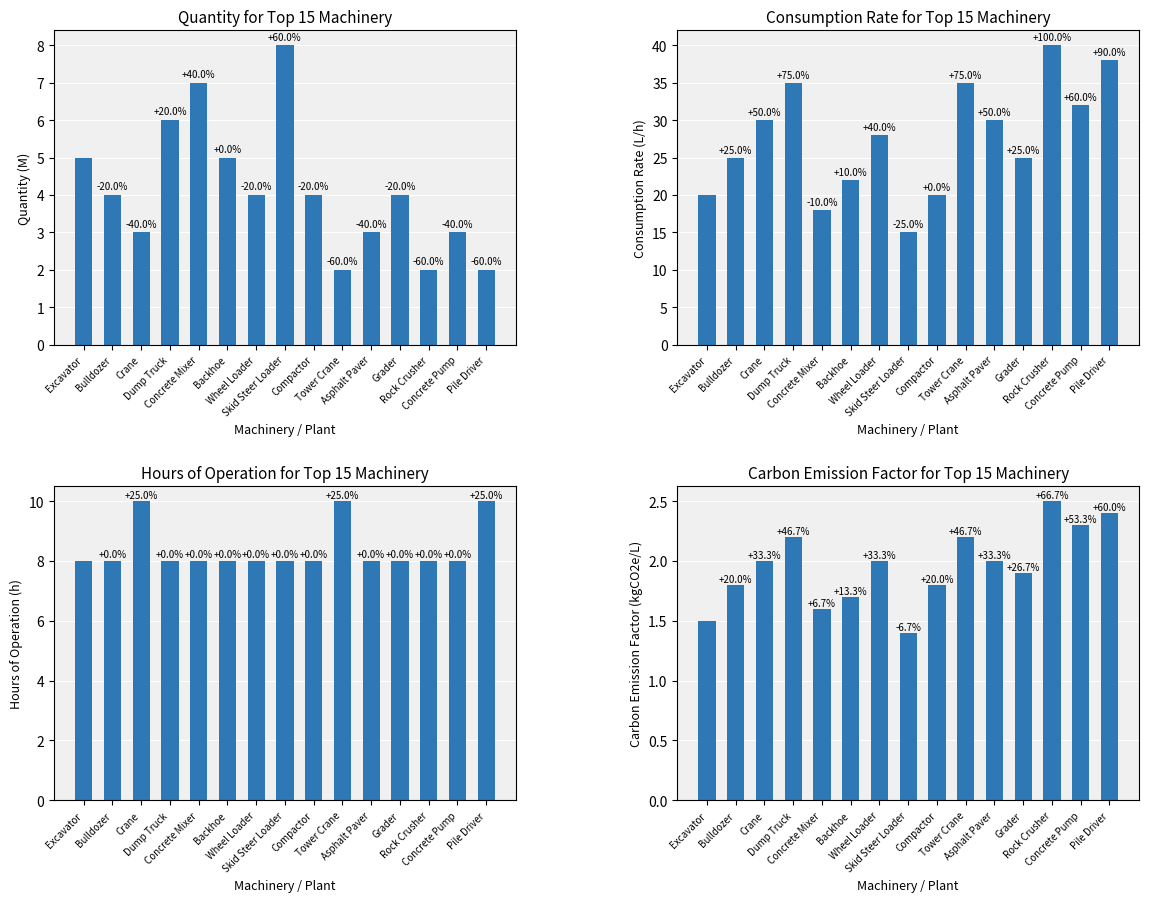

What is the label of the 11th bar from the left?

Asphalt Paver